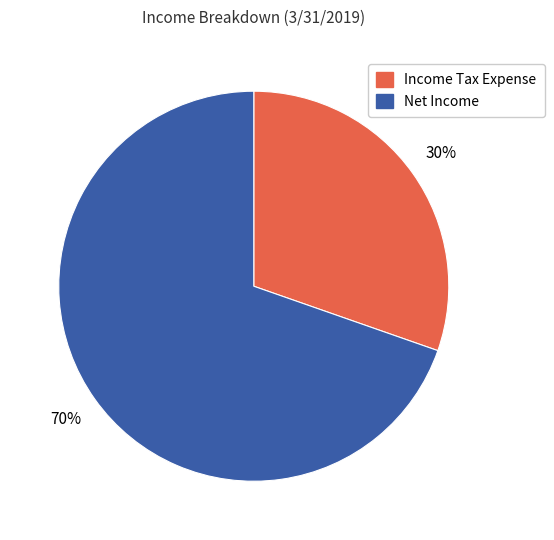

How many slices are in this pie chart?

2